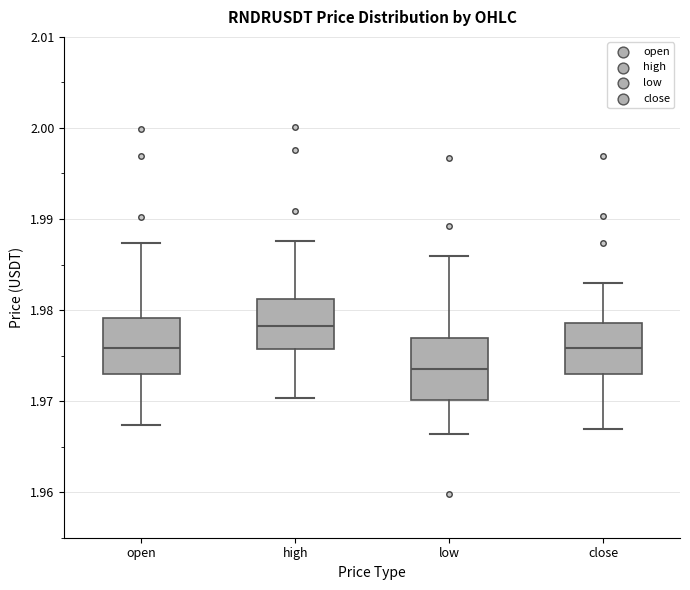

Reading left to right, read every box against the y-axis: the position of its median line, the range the box covers, and the ends of its whiskers. The values are not printed on the chart, so give them approximately, as read against the axis.

open: median 1.976, box 1.973 to 1.979, whiskers 1.967 to 1.987
high: median 1.978, box 1.976 to 1.981, whiskers 1.970 to 1.988
low: median 1.974, box 1.970 to 1.977, whiskers 1.966 to 1.986
close: median 1.976, box 1.973 to 1.979, whiskers 1.967 to 1.983